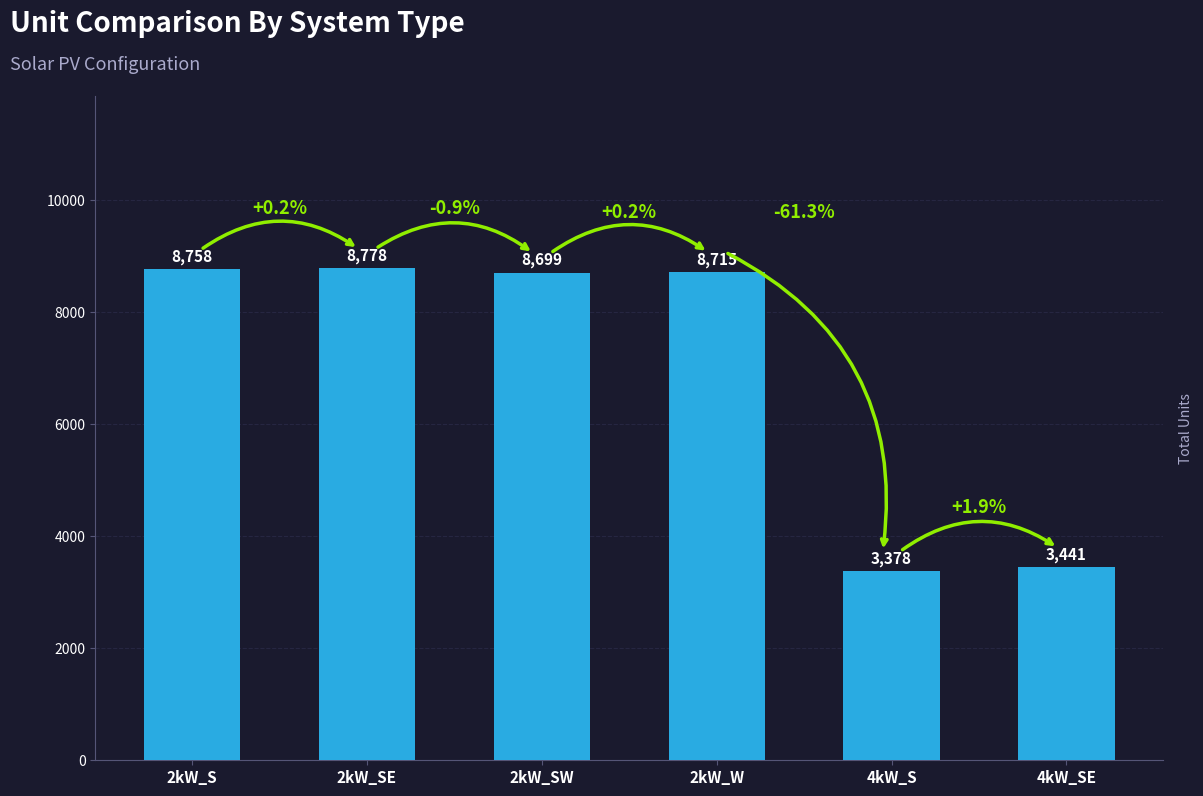

How many bars are there in total?

6